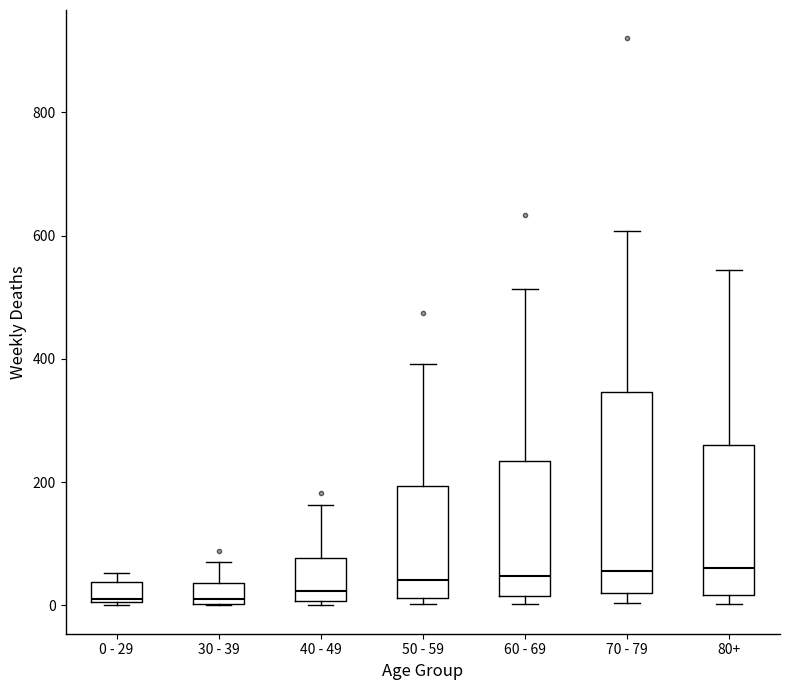

Reading left to right, read every box against the y-axis: the position of its median line, the range the box covers, and the ends of its whiskers. The values are not printed on the chart, so give them approximately, as read against the axis.

0 - 29: median 20, box 0 to 40, whiskers 0 to 60
30 - 39: median 20, box 0 to 40, whiskers 0 to 80
40 - 49: median 20, box 0 to 80, whiskers 0 (just below the box's lower edge) to 160
50 - 59: median 40, box 20 to 200, whiskers 0 to 400
60 - 69: median 40, box 20 to 240, whiskers 0 to 520
70 - 79: median 60, box 20 to 340, whiskers 0 to 600
80+: median 60, box 20 to 260, whiskers 0 to 540